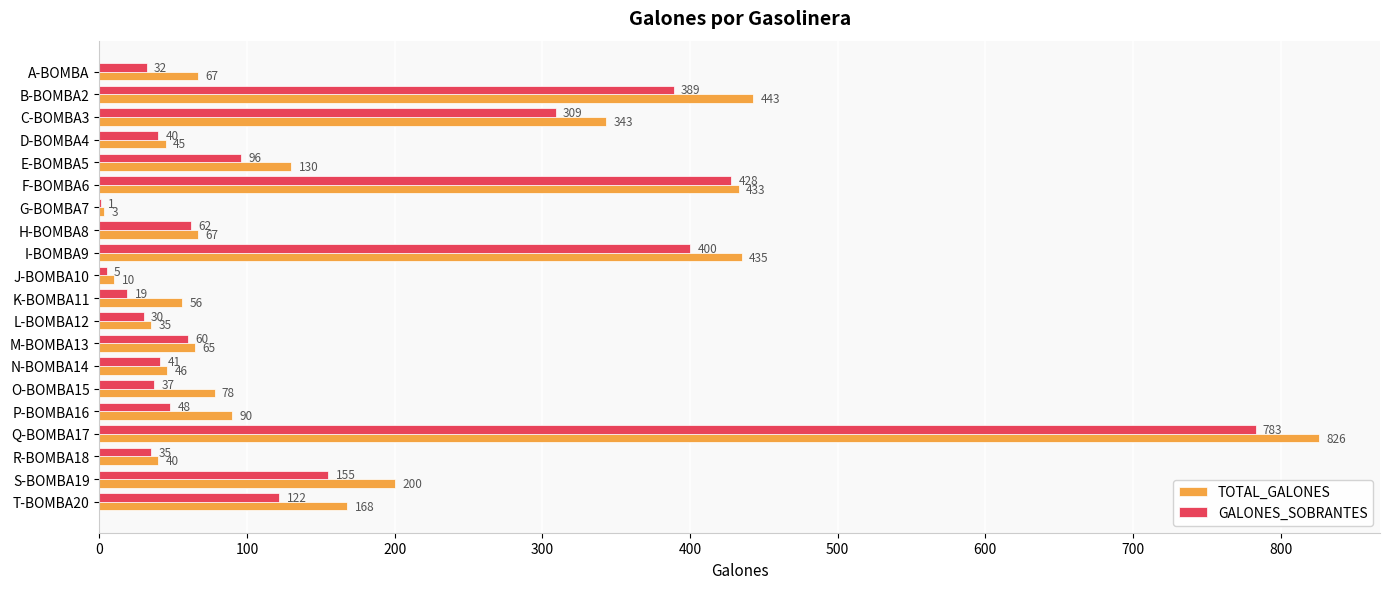

Where is GALONES_SOBRANTES nearest to the value 392?

B-BOMBA2